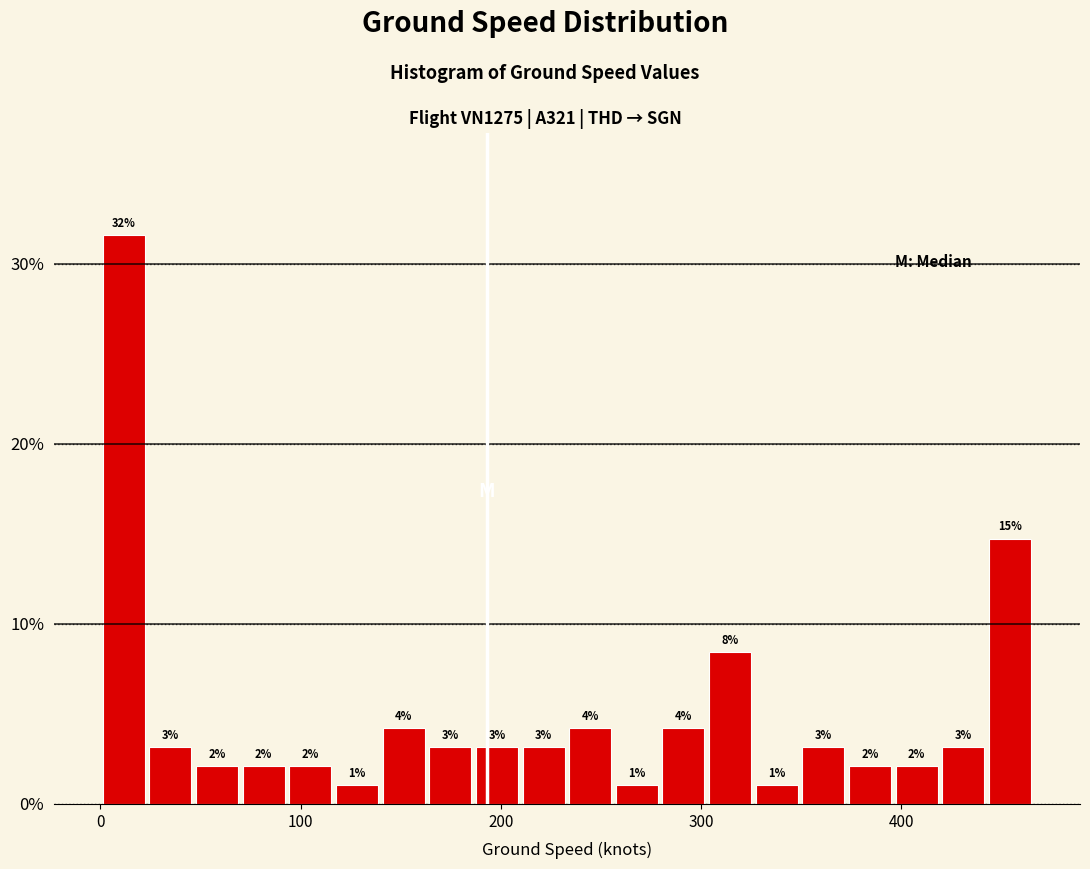

Around what value on the x-axis is the tallest bar? Give the approximate position of its centre, as read against the axis.

10